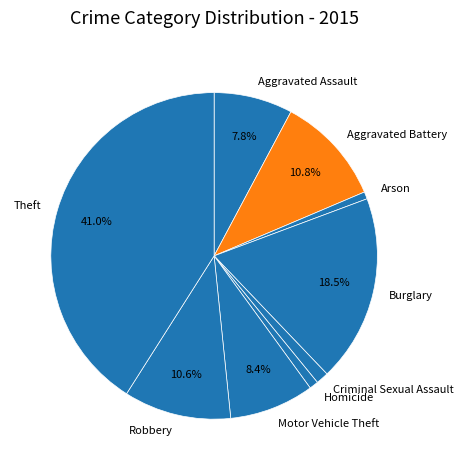

Which has a higher value, Aggravated Assault or Homicide?

Aggravated Assault